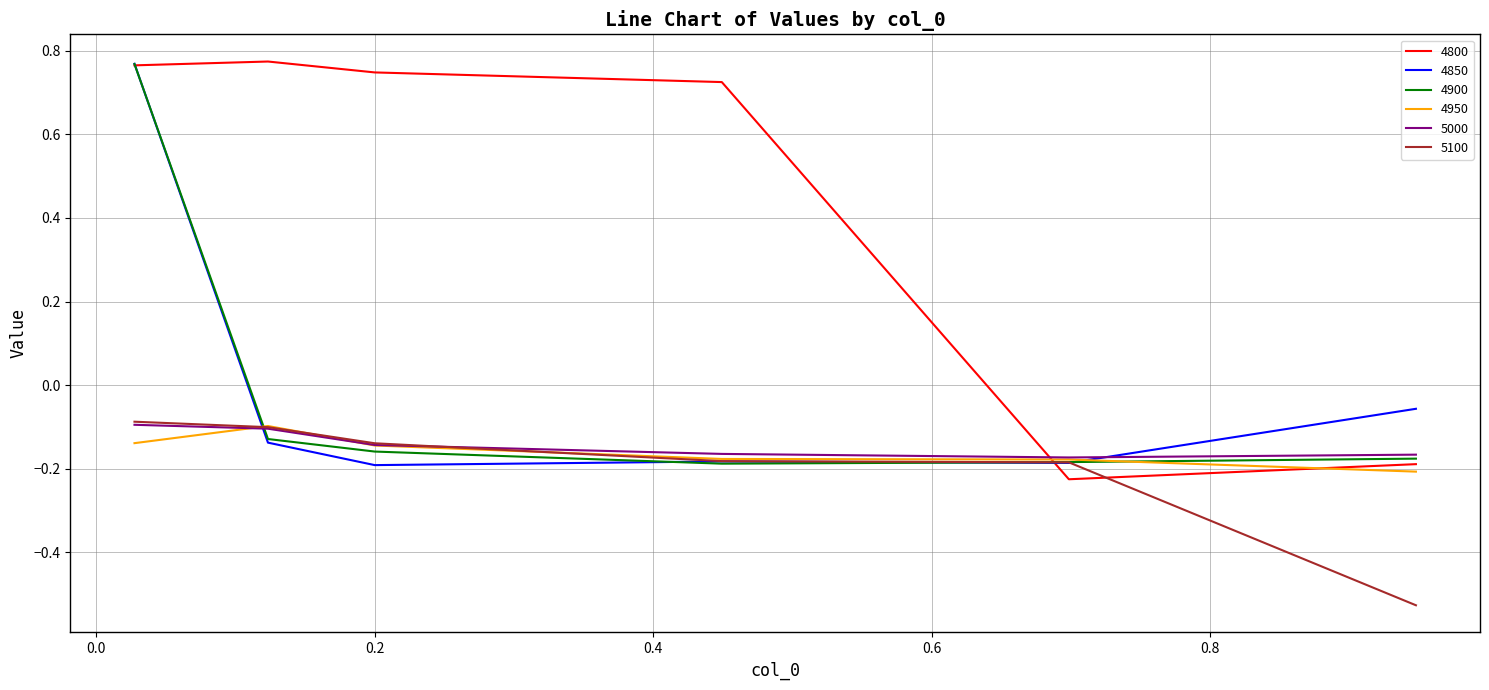

What is the difference between the second highest and minimum values in the 4900 series?

0.1